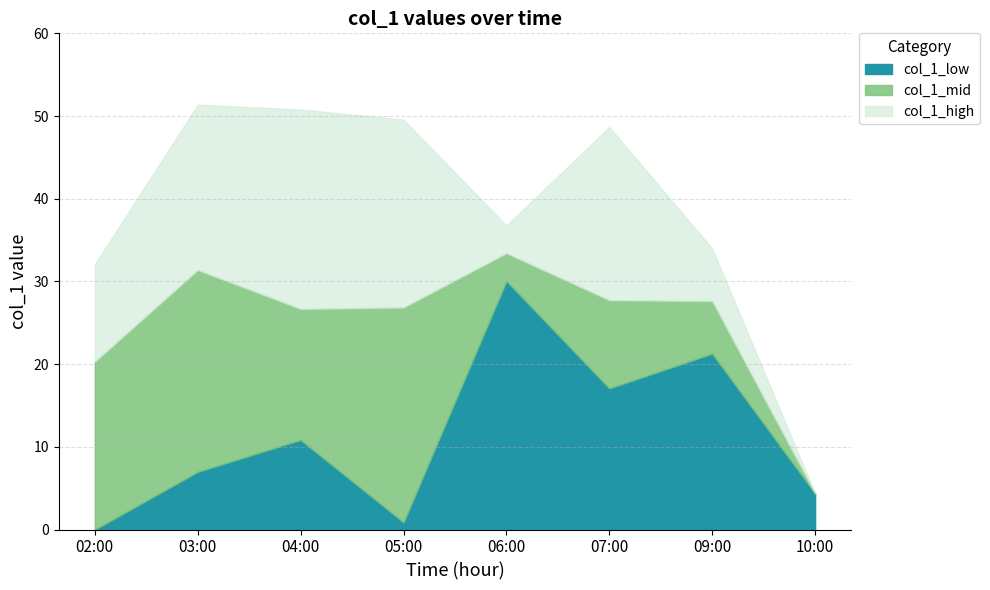

Is it true that col_1_low equals 7.0 at 03:00?

True